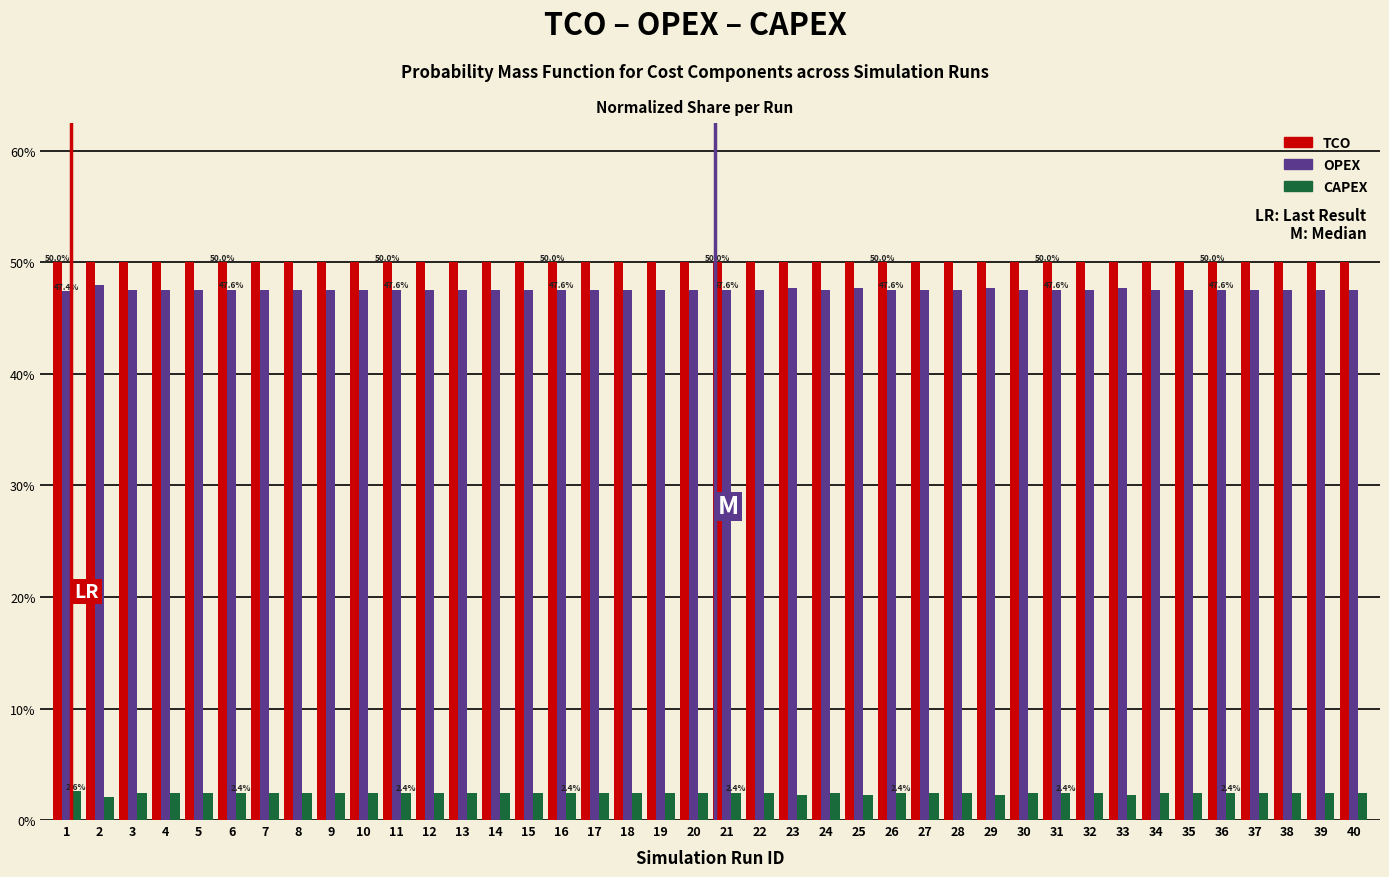

At how many categories does at least one series exceed 8?

40